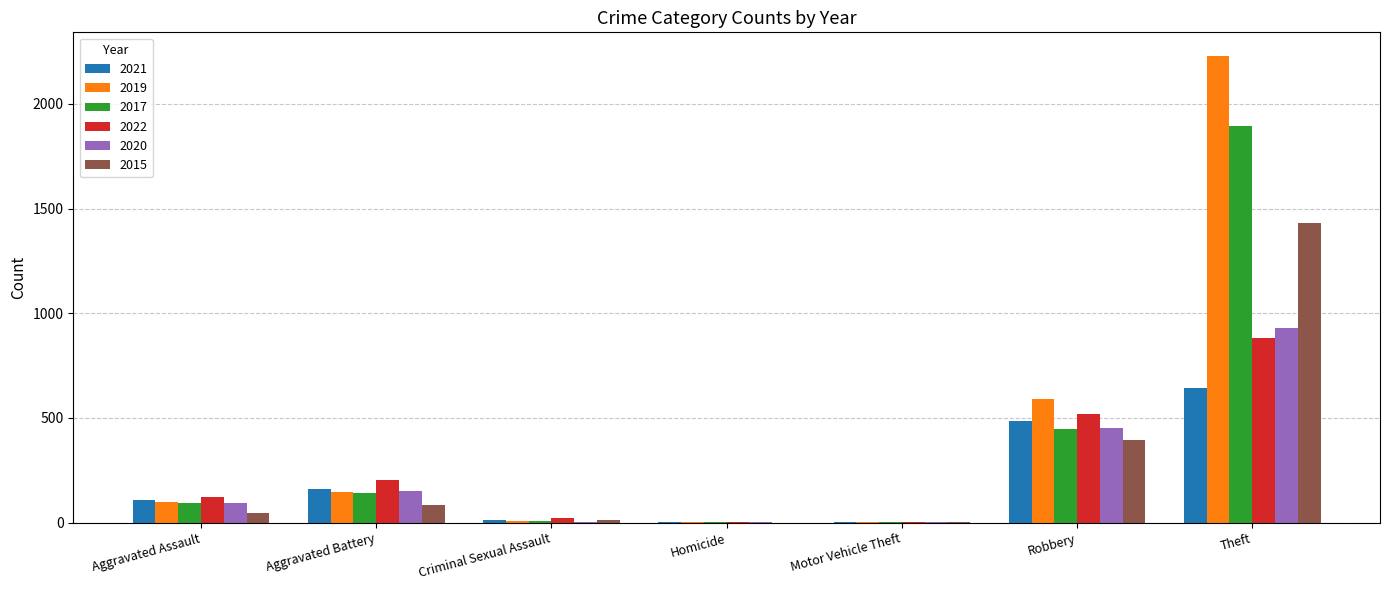

What is the maximum value for 2022?

880